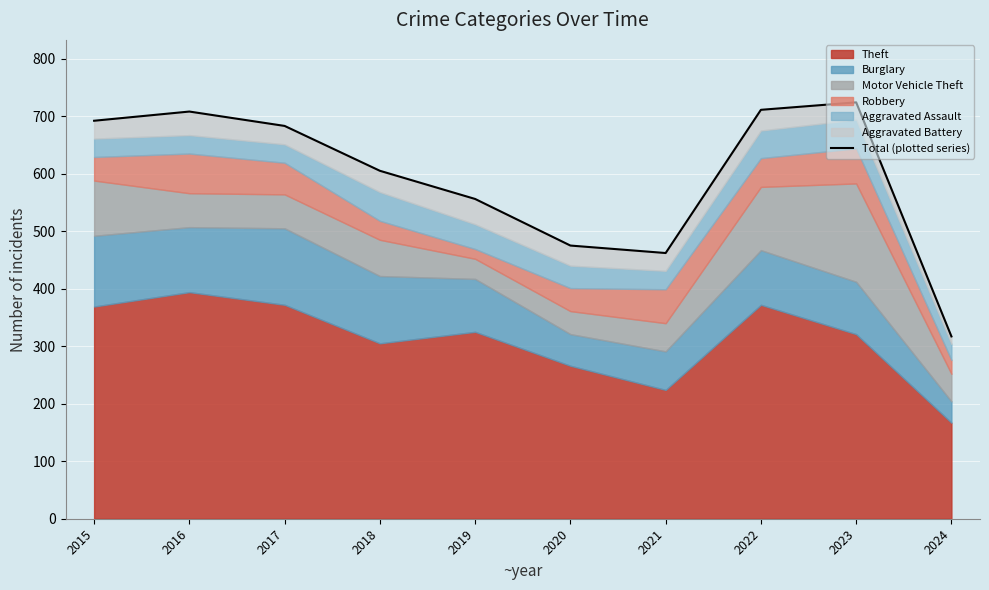

What is the smallest value displayed?

317